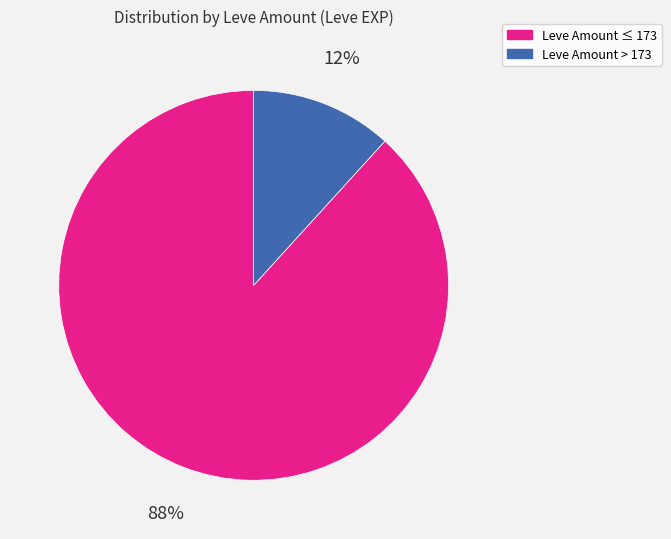

Which slice is the smallest?

Leve Amount > 173